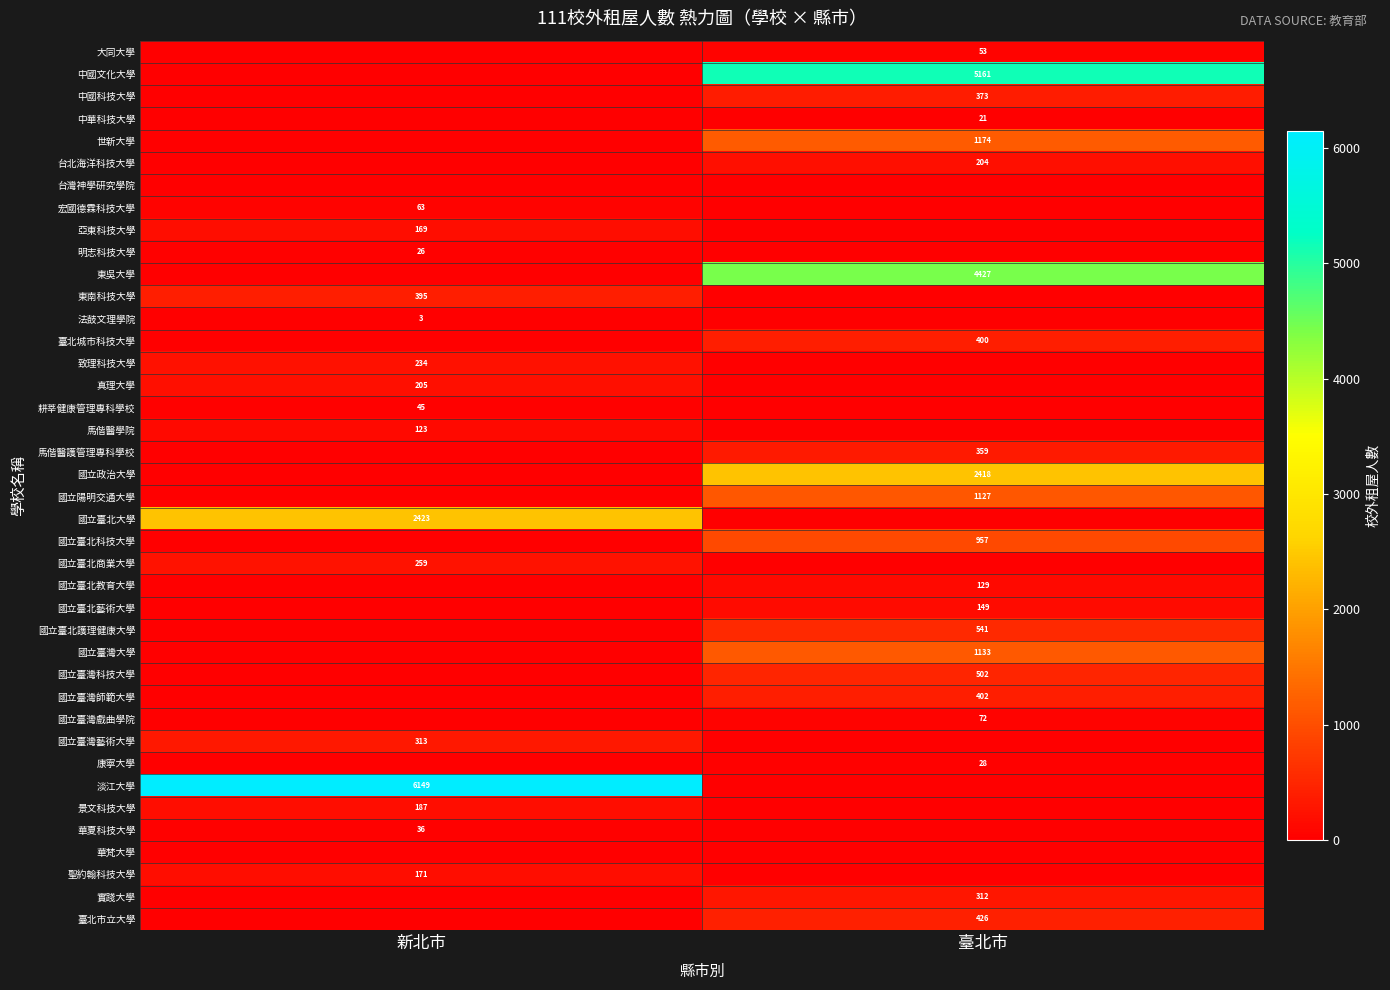

Reading left to right, what are all the values shown in this chart?

row_0: 新北市=0	臺北市=53
row_1: 新北市=0	臺北市=5161
row_2: 新北市=0	臺北市=373
row_3: 新北市=0	臺北市=21
row_4: 新北市=0	臺北市=1174
row_5: 新北市=0	臺北市=204
row_6: 新北市=0	臺北市=0
row_7: 新北市=63	臺北市=0
row_8: 新北市=169	臺北市=0
row_9: 新北市=26	臺北市=0
row_10: 新北市=0	臺北市=4427
row_11: 新北市=395	臺北市=0
row_12: 新北市=3	臺北市=0
row_13: 新北市=0	臺北市=400
row_14: 新北市=234	臺北市=0
row_15: 新北市=205	臺北市=0
row_16: 新北市=45	臺北市=0
row_17: 新北市=123	臺北市=0
row_18: 新北市=0	臺北市=359
row_19: 新北市=0	臺北市=2418
row_20: 新北市=0	臺北市=1127
row_21: 新北市=2423	臺北市=0
row_22: 新北市=0	臺北市=957
row_23: 新北市=259	臺北市=0
row_24: 新北市=0	臺北市=129
row_25: 新北市=0	臺北市=149
row_26: 新北市=0	臺北市=541
row_27: 新北市=0	臺北市=1133
row_28: 新北市=0	臺北市=502
row_29: 新北市=0	臺北市=402
row_30: 新北市=0	臺北市=72
row_31: 新北市=313	臺北市=0
row_32: 新北市=0	臺北市=28
row_33: 新北市=6149	臺北市=0
row_34: 新北市=187	臺北市=0
row_35: 新北市=36	臺北市=0
row_36: 新北市=0	臺北市=0
row_37: 新北市=171	臺北市=0
row_38: 新北市=0	臺北市=312
row_39: 新北市=0	臺北市=426